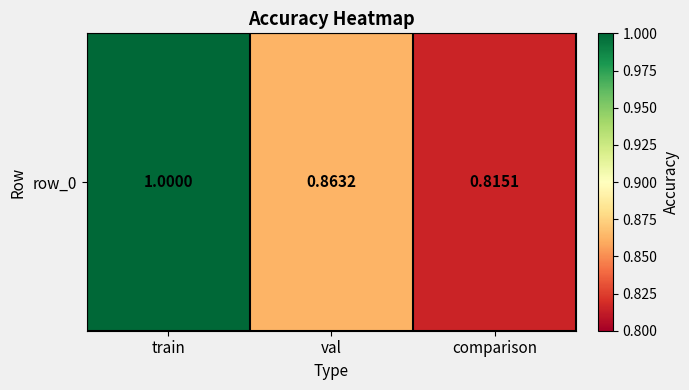

Reading right to left, what are all the values shown in this chart?

0.8	0.9	1.0